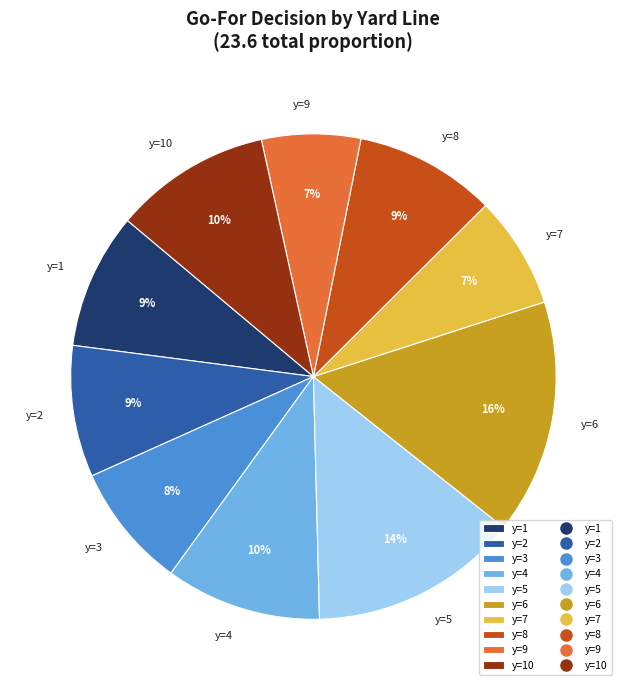

To the nearest percent, what is the average slice percentage?

10%